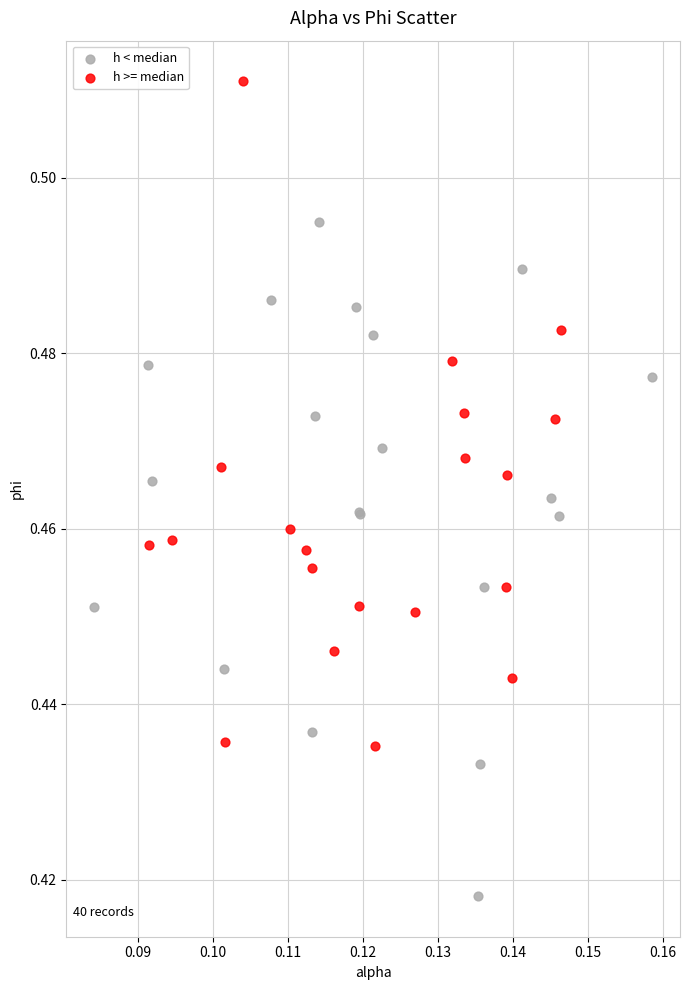

Which series reaches the maximum Y coordinate?

h >= median